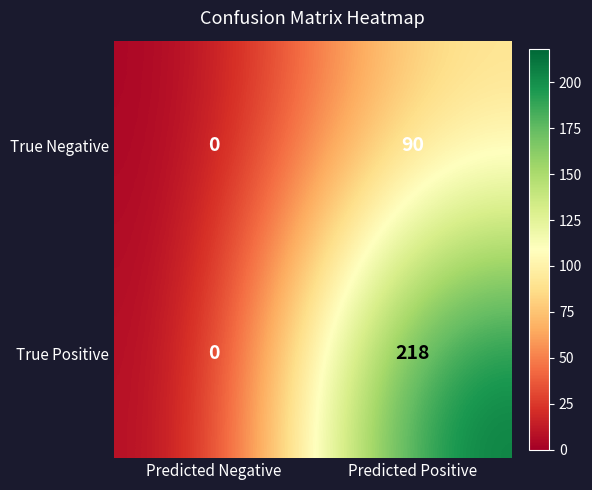

What is the total value across all series at Predicted Positive?

308